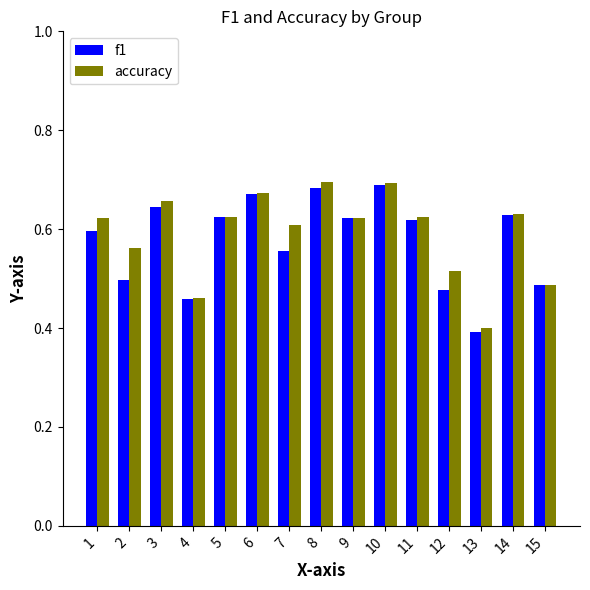

Which series changed the most between 3 and 5?

accuracy